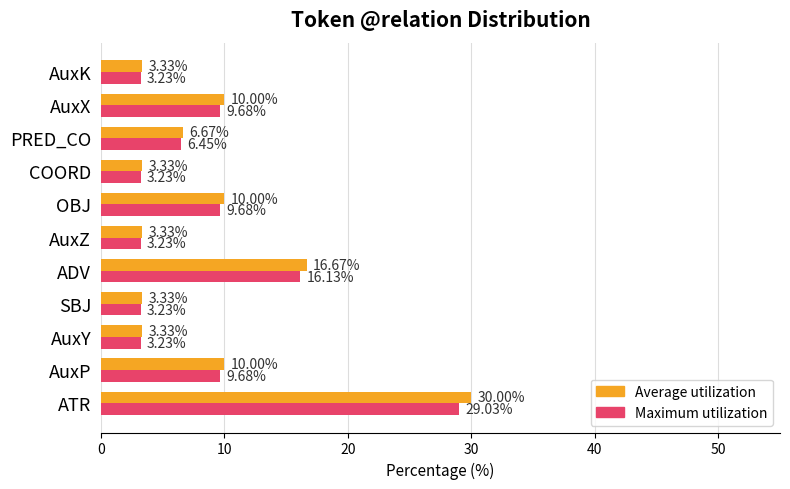

Which label corresponds to the largest value in the chart?

ATR